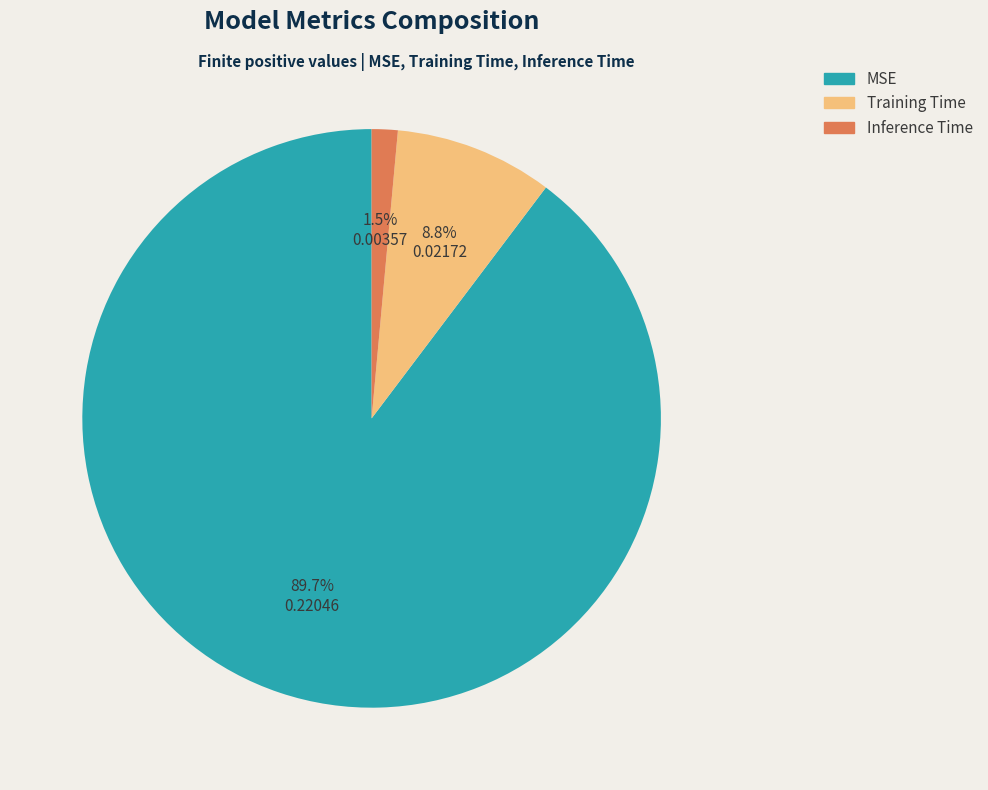

Is it true that MSE is 96% of the pie?

False